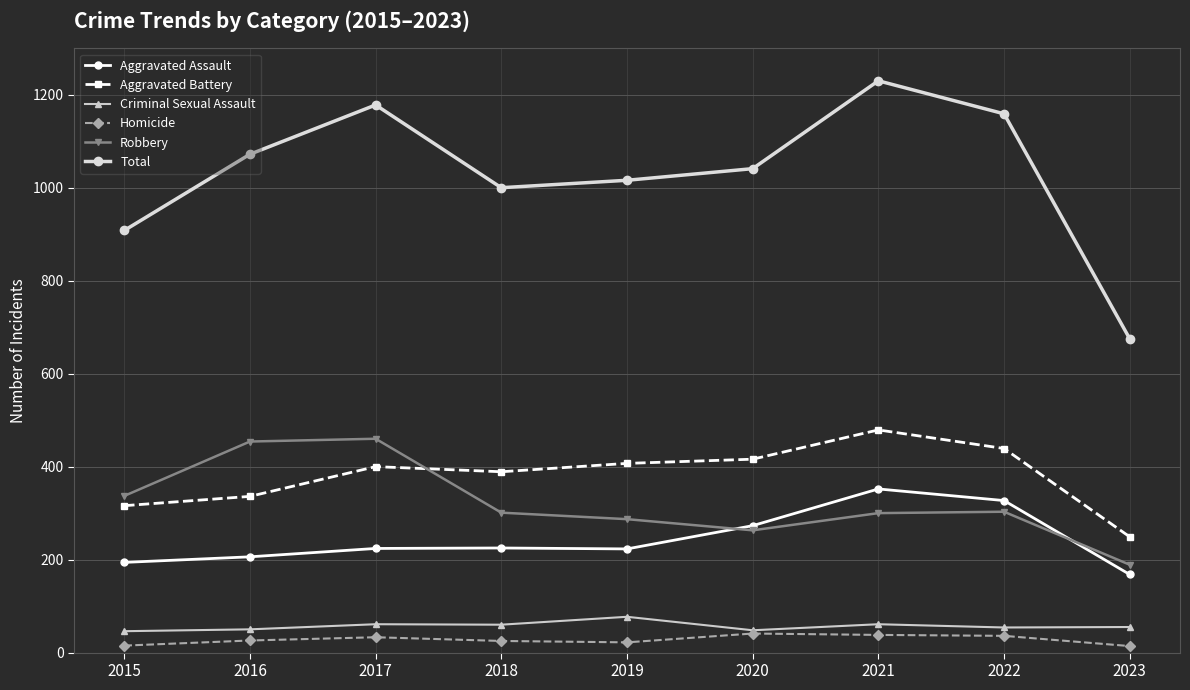

What is the difference between the second highest and minimum values in the Robbery series?

265